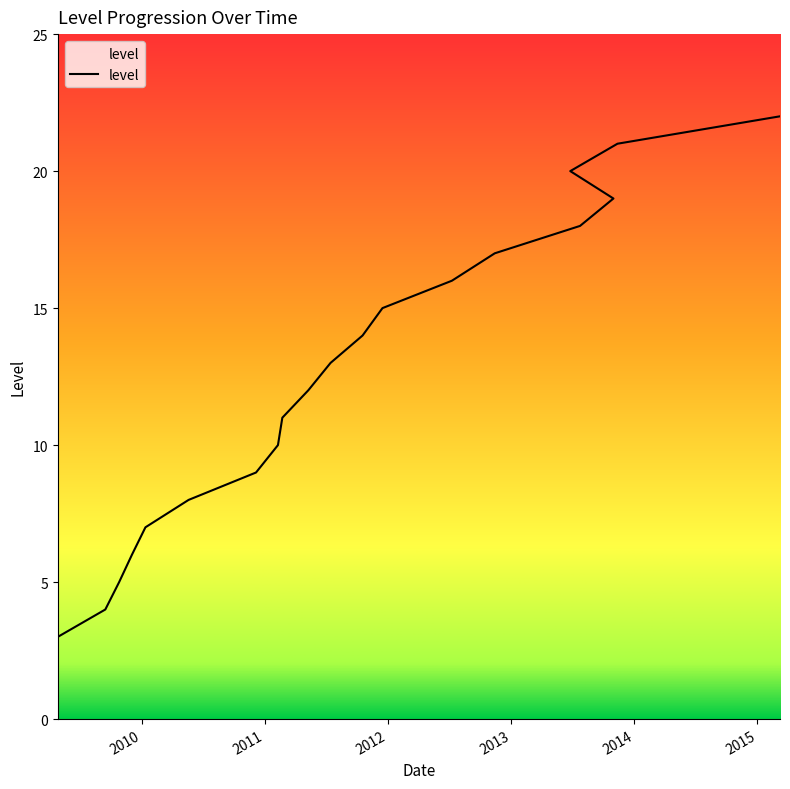

Which has a higher value, 2009-12-03 or 2011-12-16?

2011-12-16